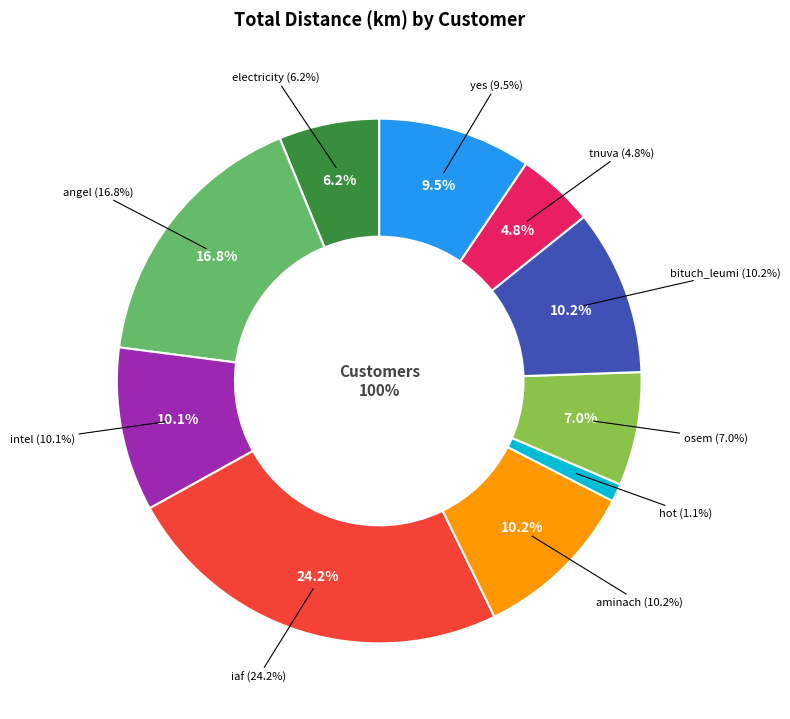

Which slice is the largest?

iaf